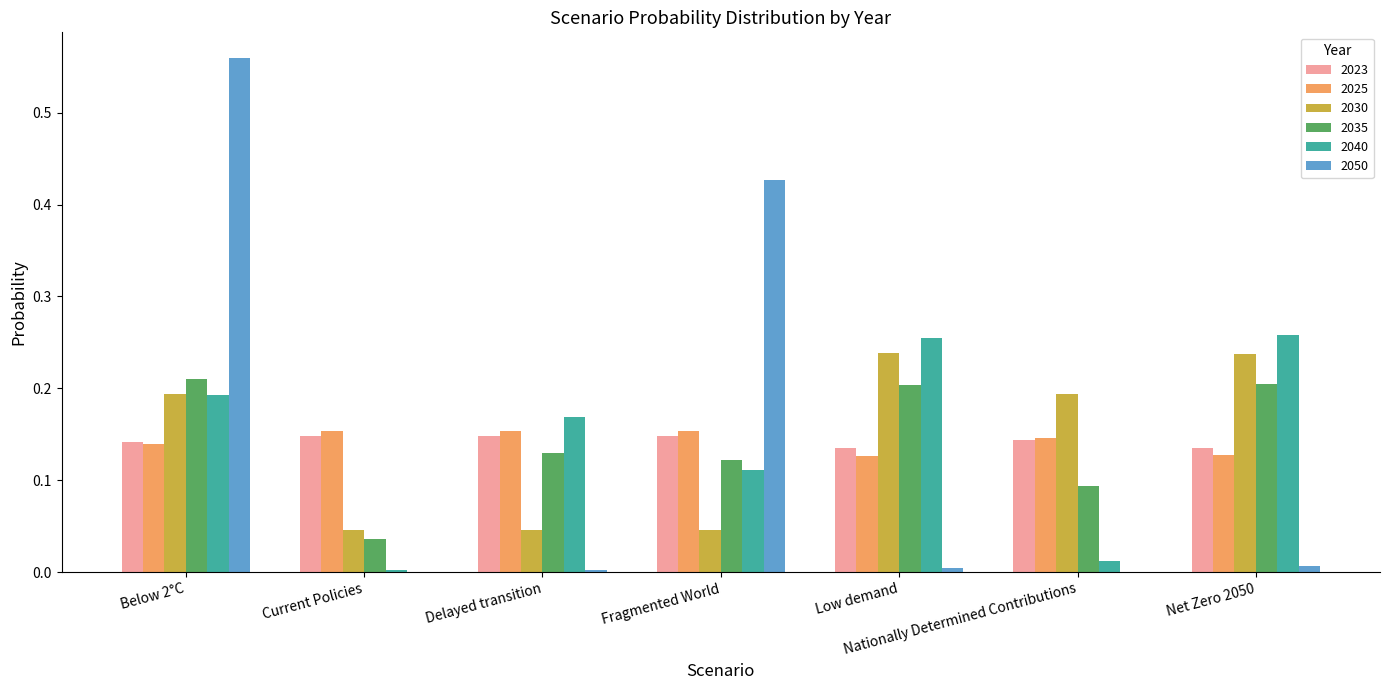

At which category is the sum across all series the highest?

Below 2°C